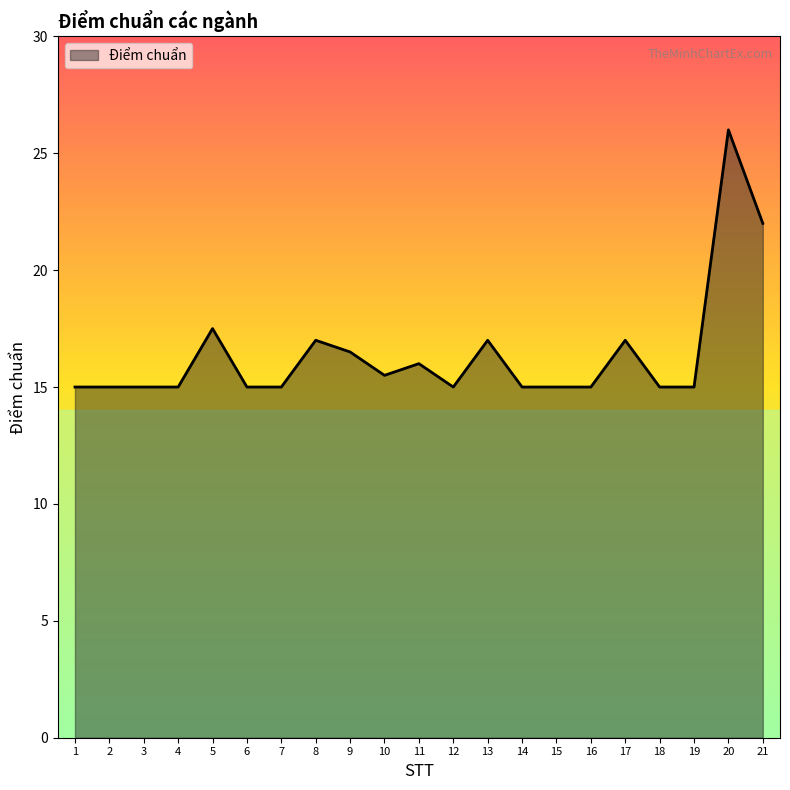

What is the sum of all values?

344.5